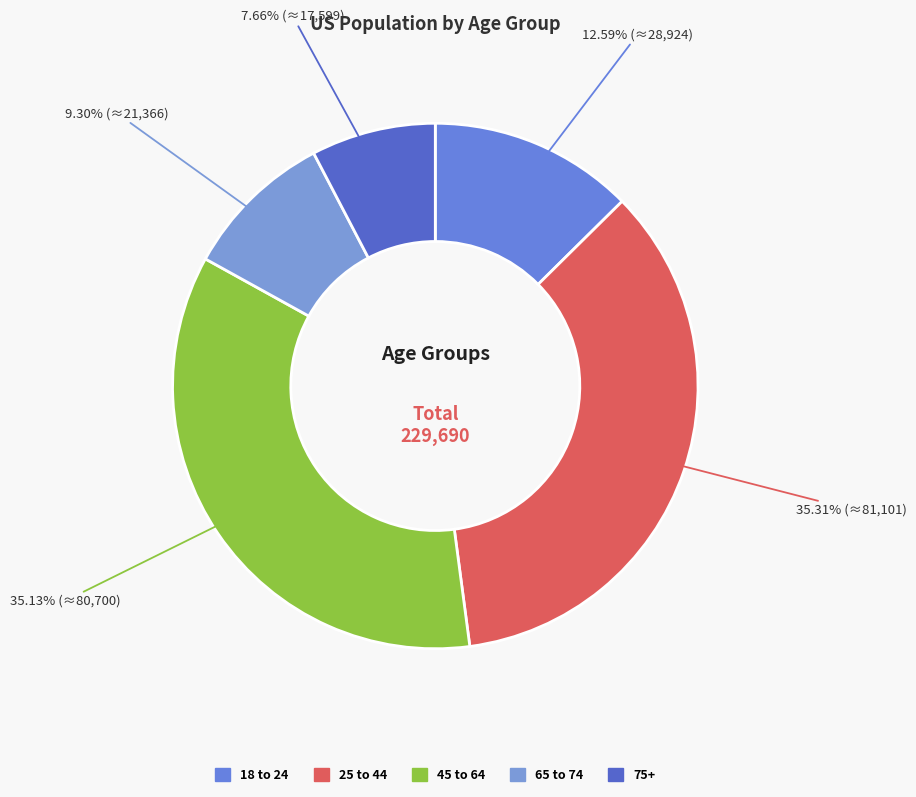

To the nearest percent, what portion does 75+ represent?

8%